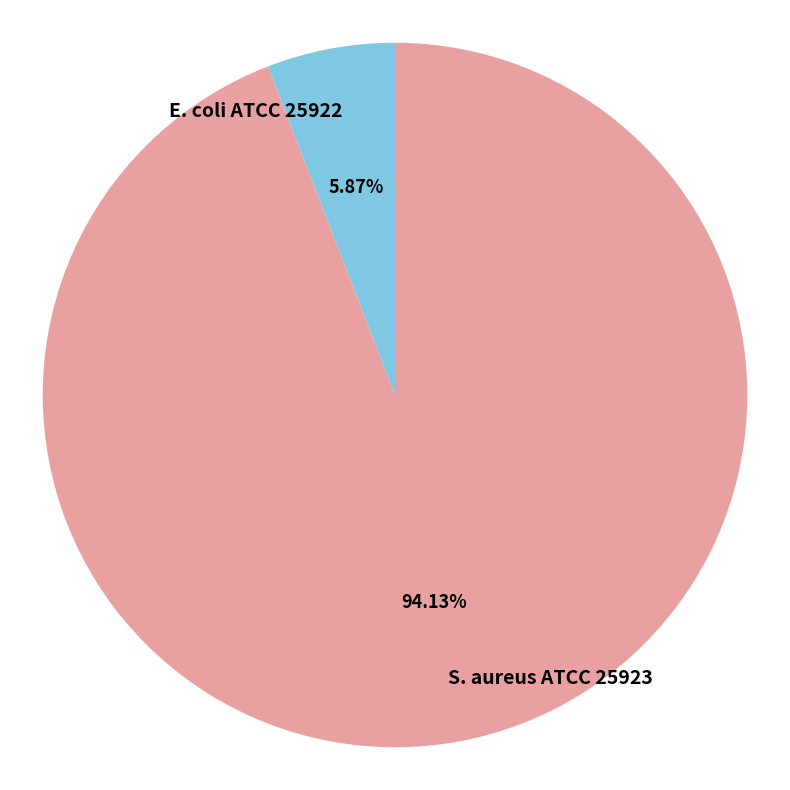

To the nearest percent, what portion does E. coli ATCC 25922 represent?

6%